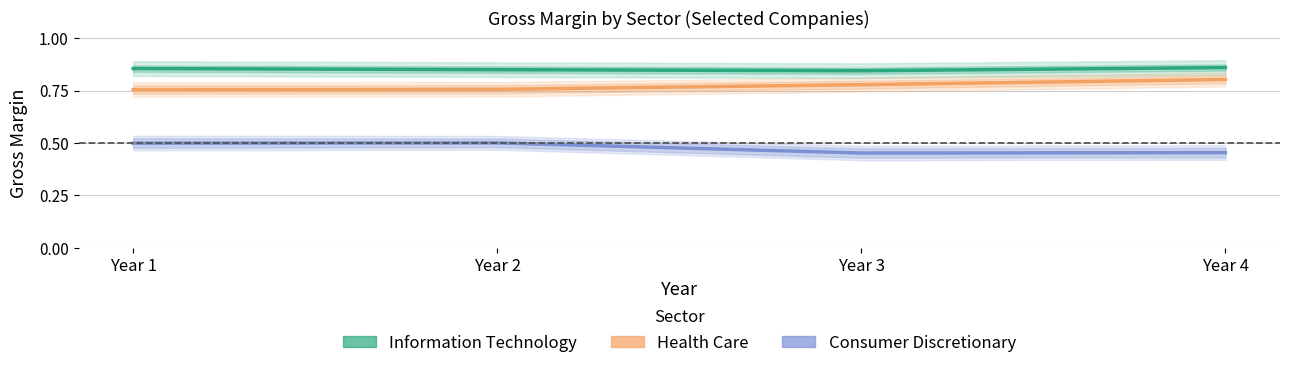

Reading left to right, list all the values displayed in this chart.

Information Technology: 0.9	0.8	0.8	0.9
Health Care: 0.8	0.8	0.8	0.8
Consumer Discretionary: 0.5	0.5	0.5	0.5